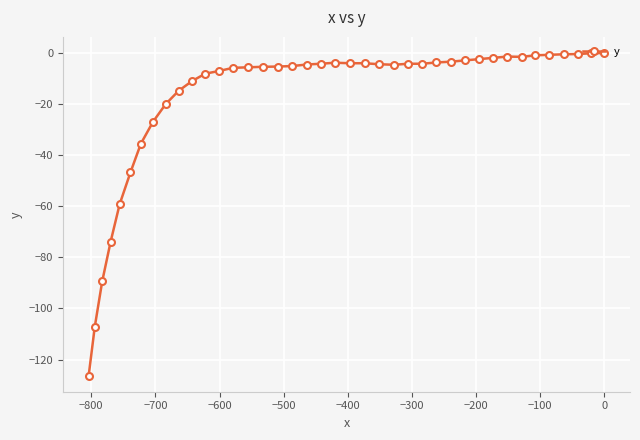

What is the minimum value shown in the chart?

-126.3